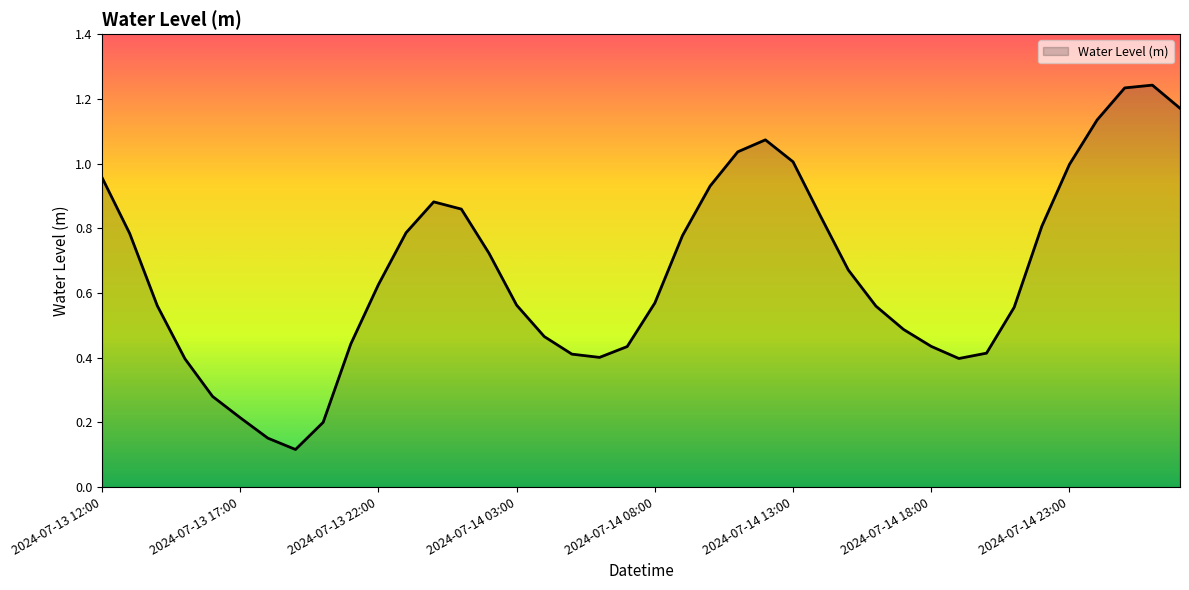

The value at 2024-07-14 23:00 is 0.2. True or false?

False